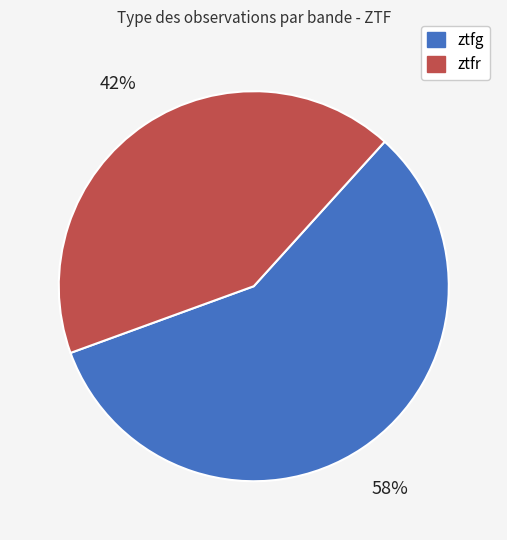

To the nearest percent, what is the combined percentage of ztfr and ztfg?

100%